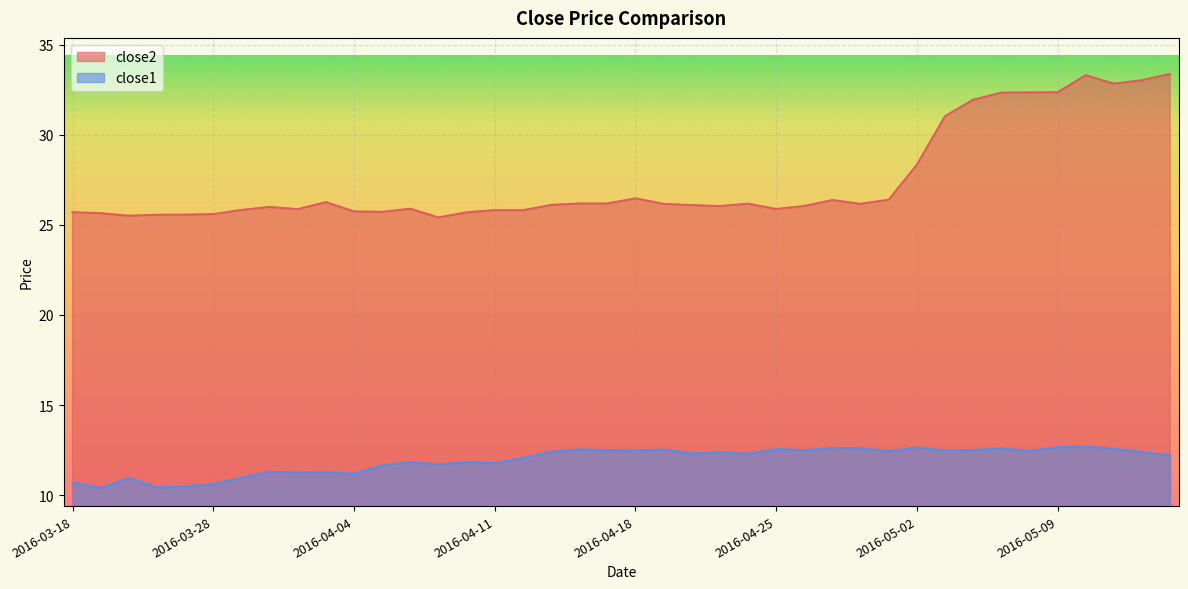

The value of close1 at 2016-05-02 is 12.7. True or false?

True